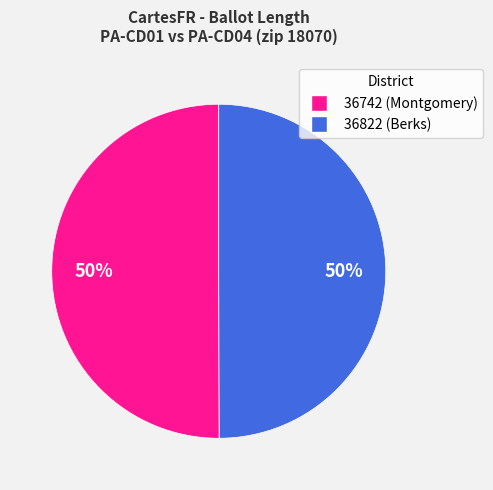

Is the sum of 36742 and 36822 greater than half?

Yes